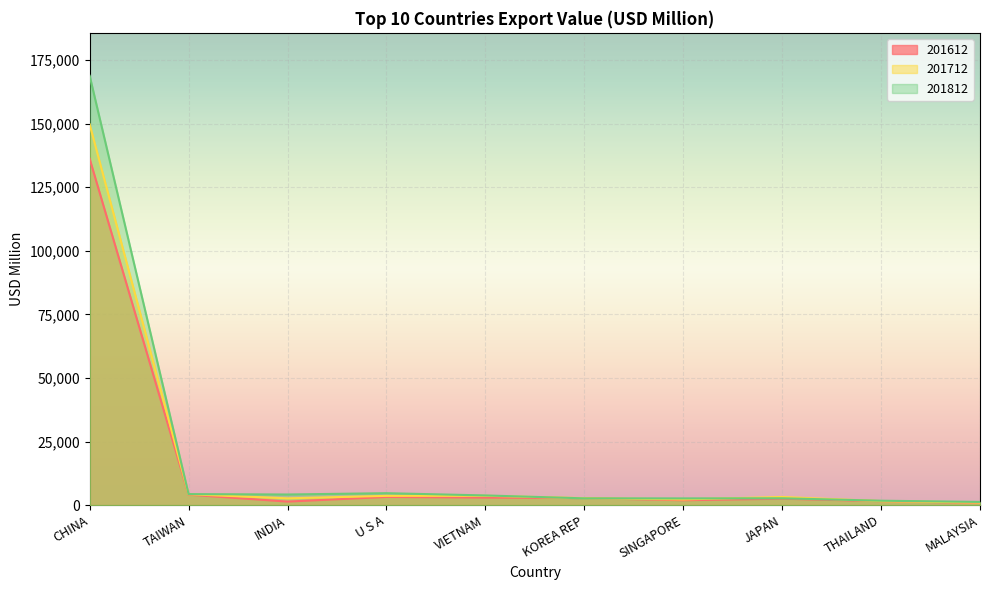

Rank the series by their maximum value, from highest to lowest.

201812, 201712, 201612